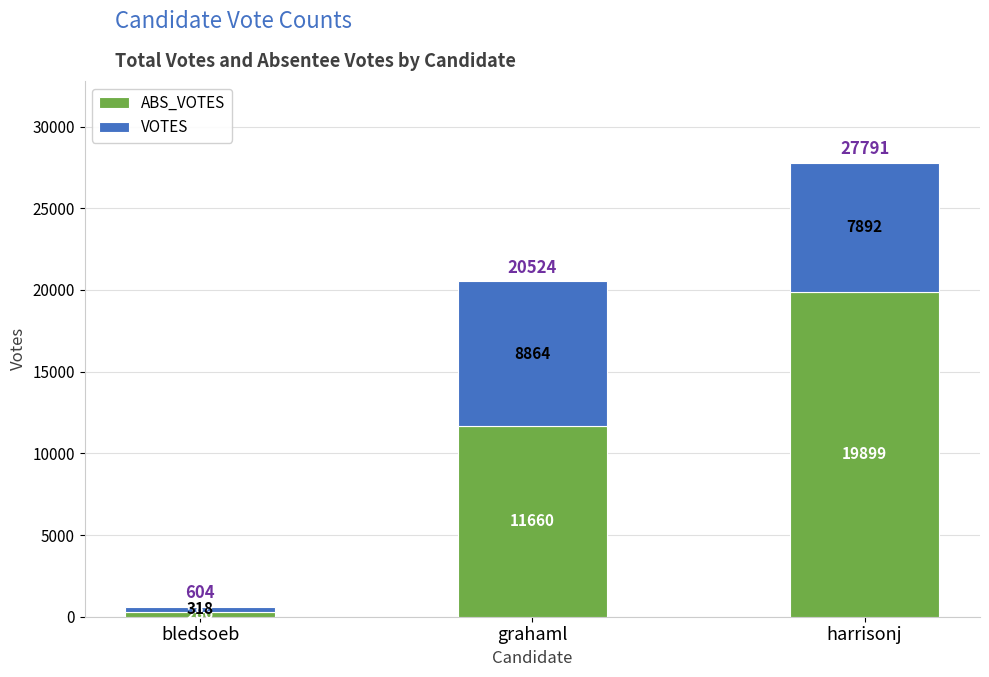

What is the difference between the maximum and minimum values in the VOTES series?

8546